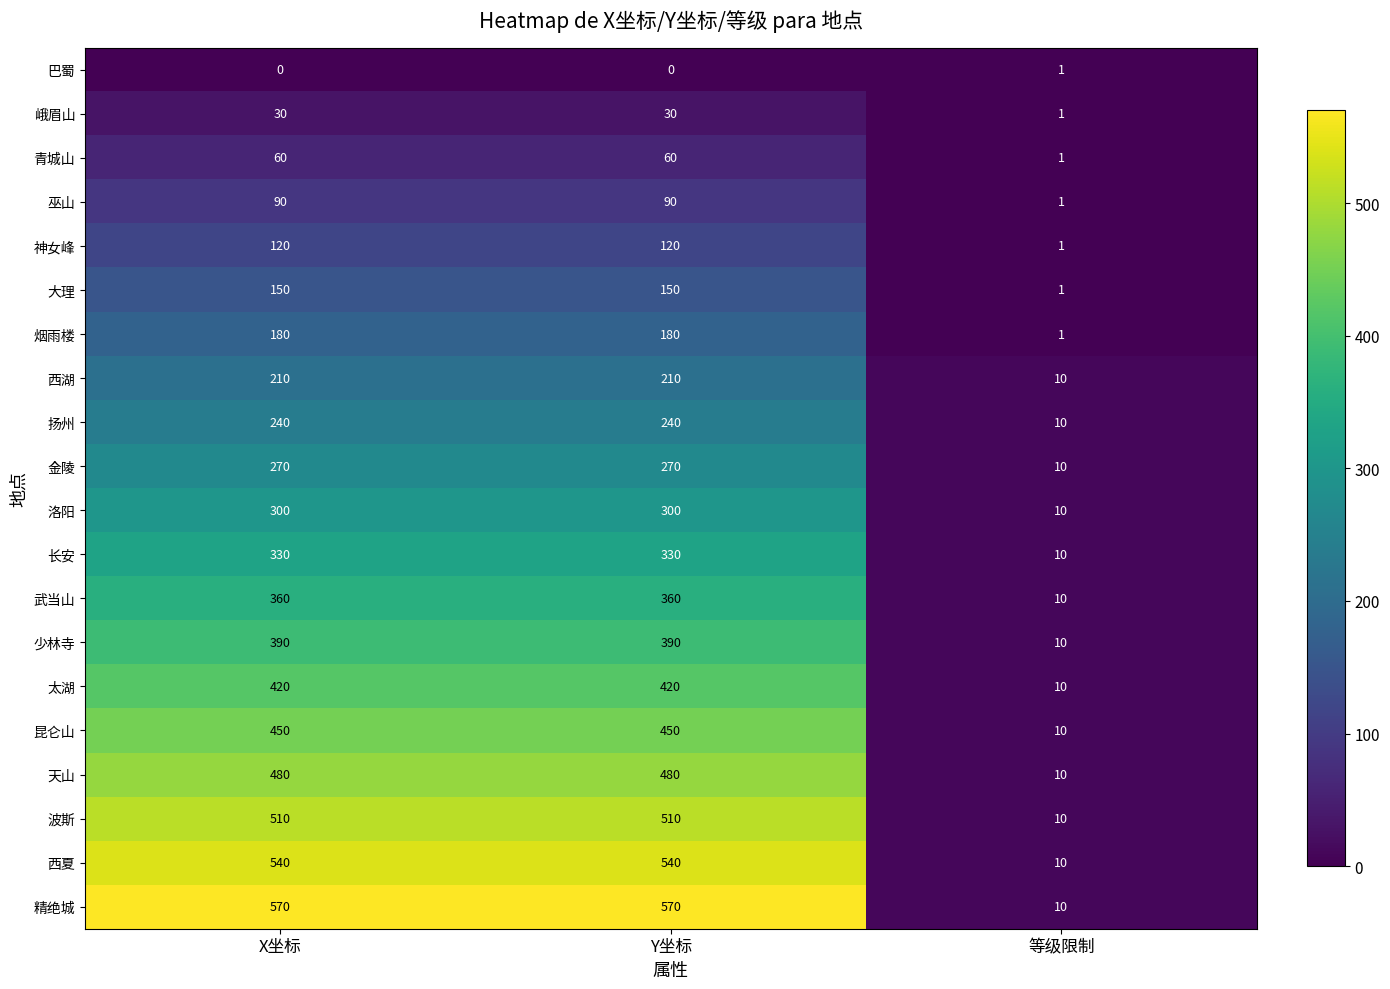

Read the 神女峰 value at X坐标.

120